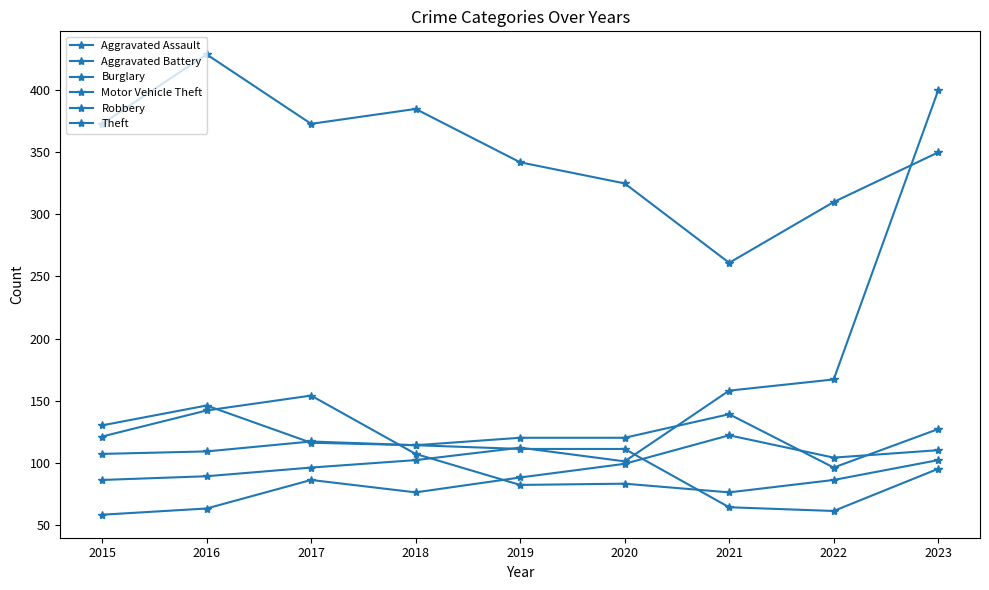

What is the average value of the Aggravated Battery series?

117